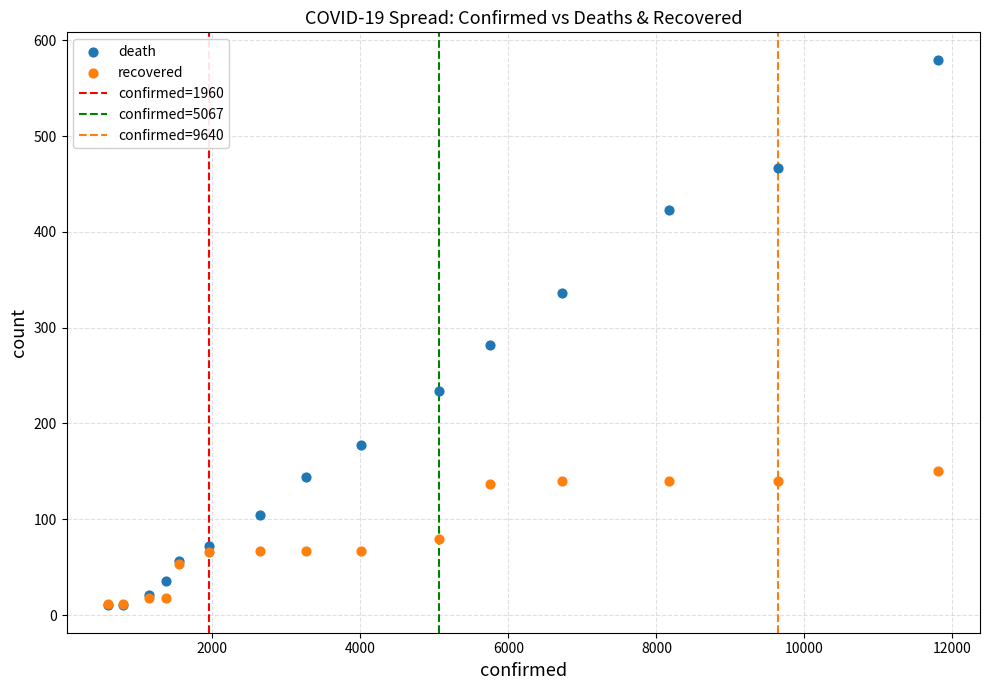

Across all series, what Y value is closest to 295?

282